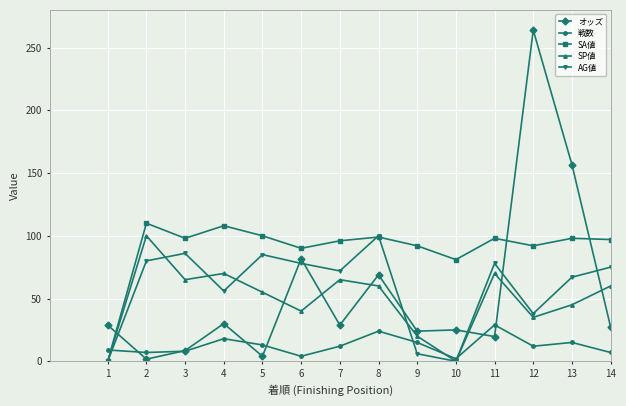

How many times do オッズ and AG値 cross each other?

7